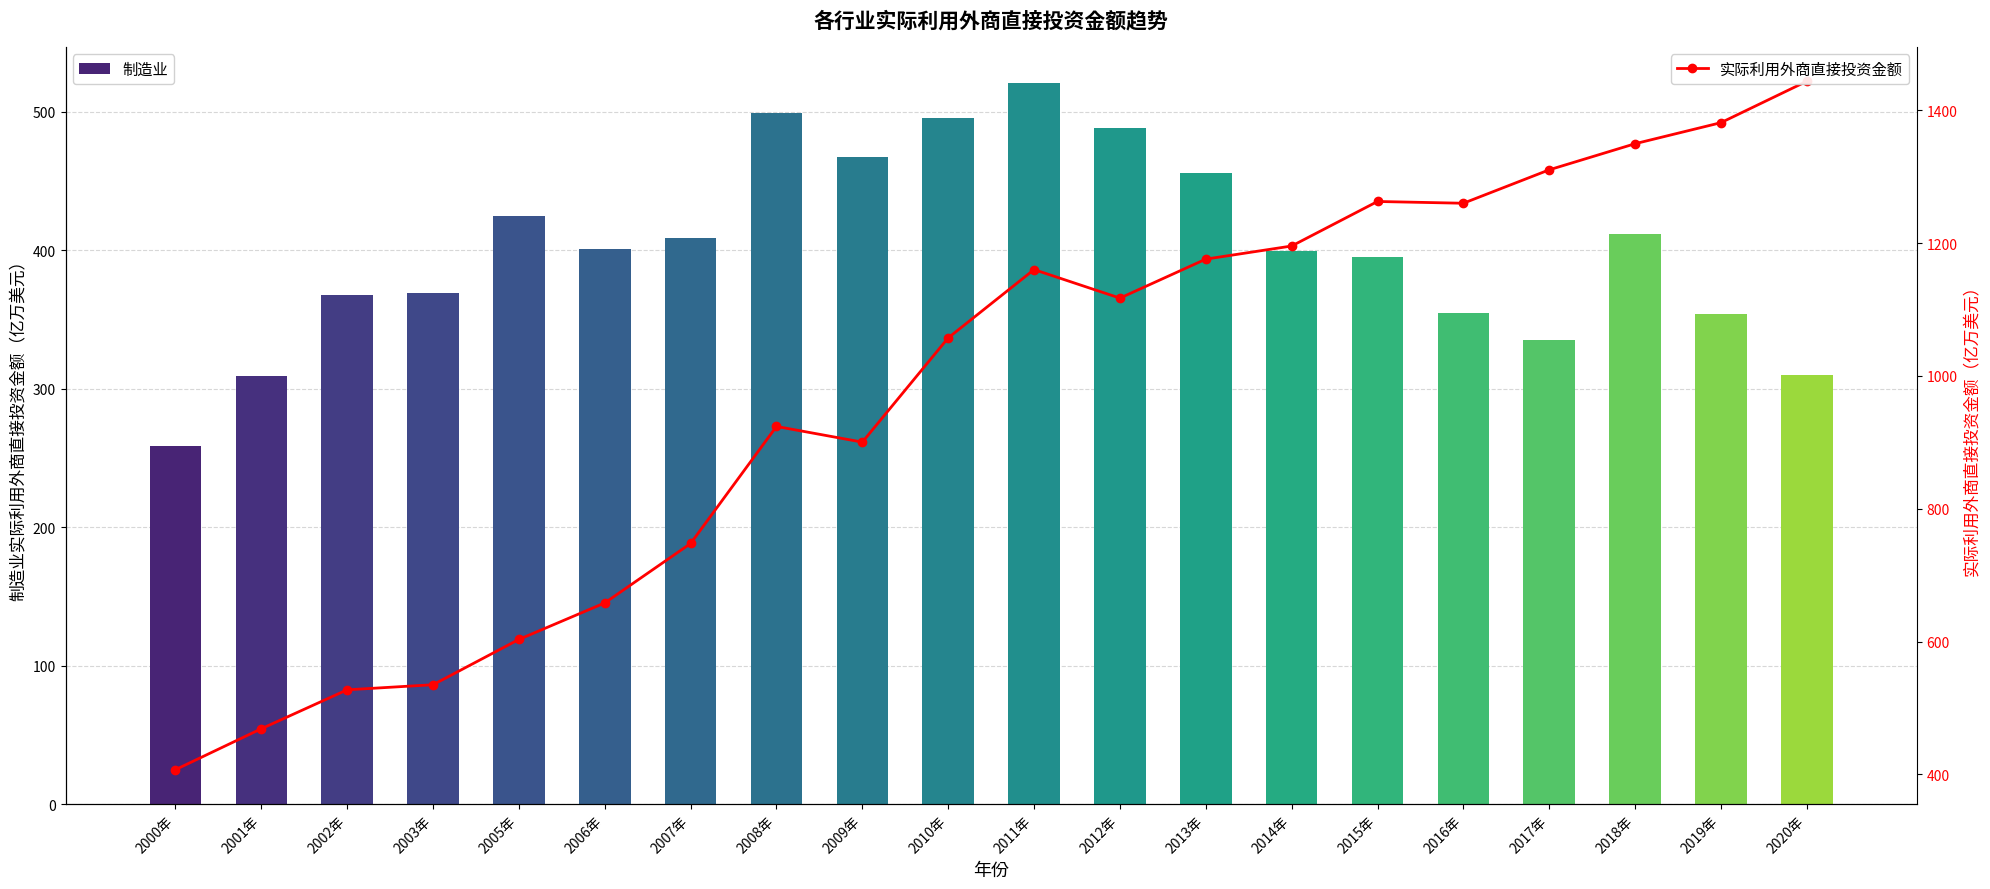

The value of 实际利用外商直接投资金额 at 2018年 is 1349.7. True or false?

True